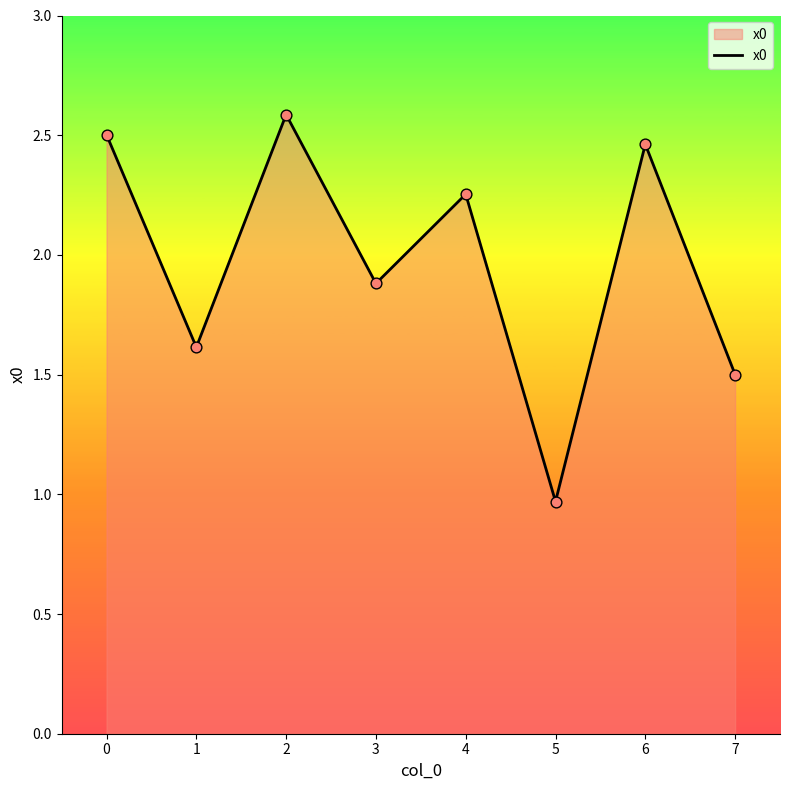

Between 4 and 1, which is larger?

4